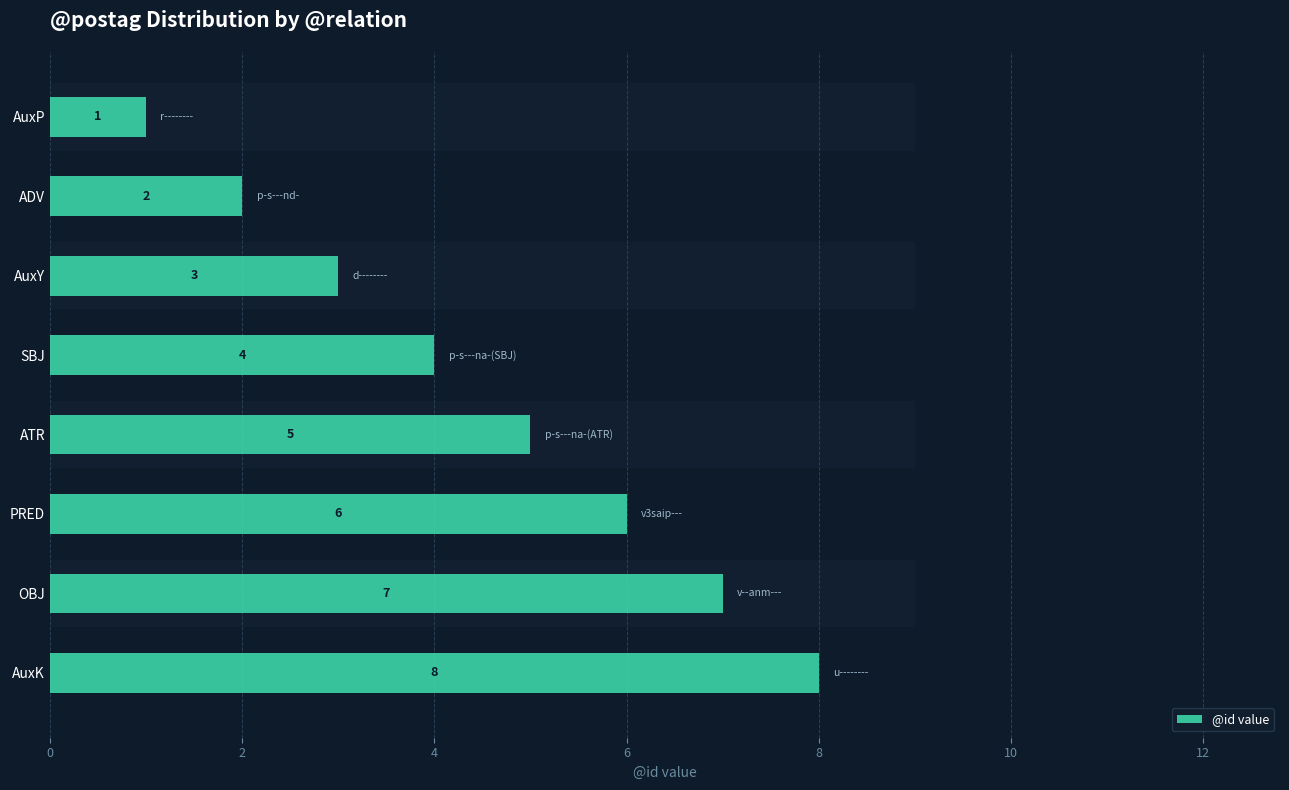

Which has a higher value, AuxP or ADV?

ADV